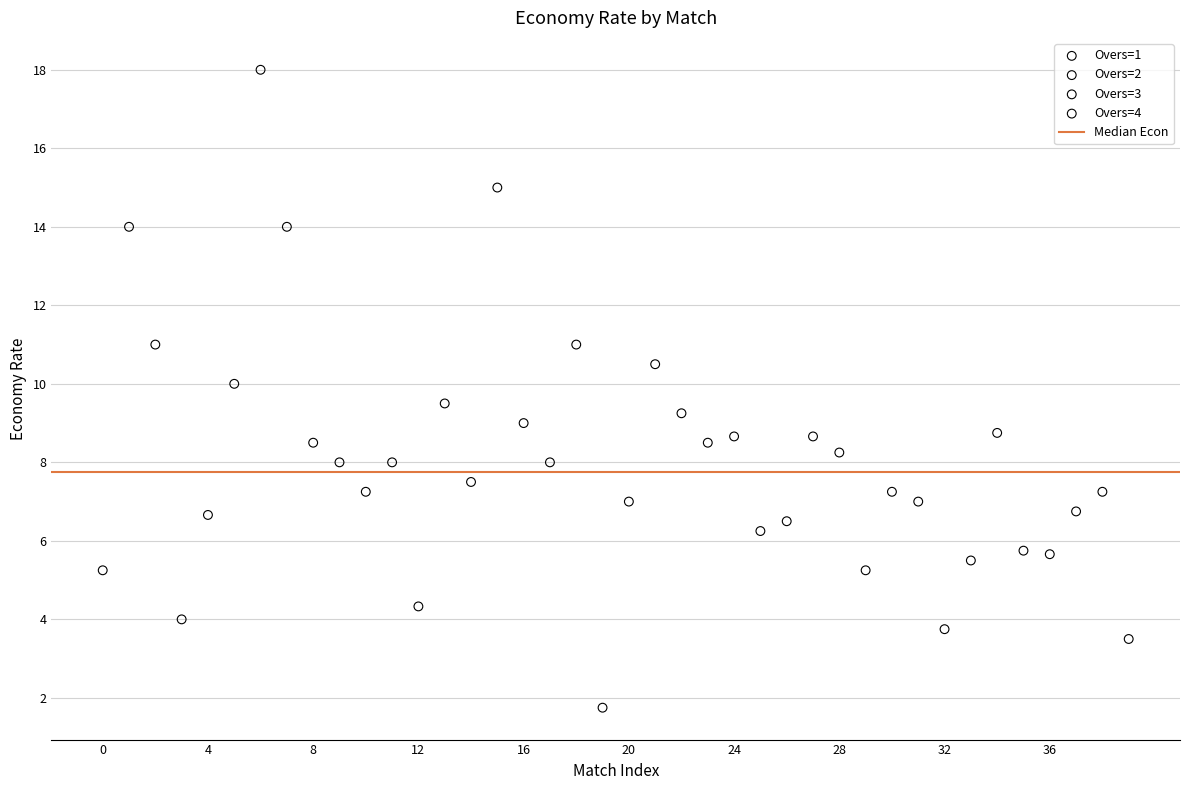

Which series reaches the minimum Y coordinate?

Overs=4